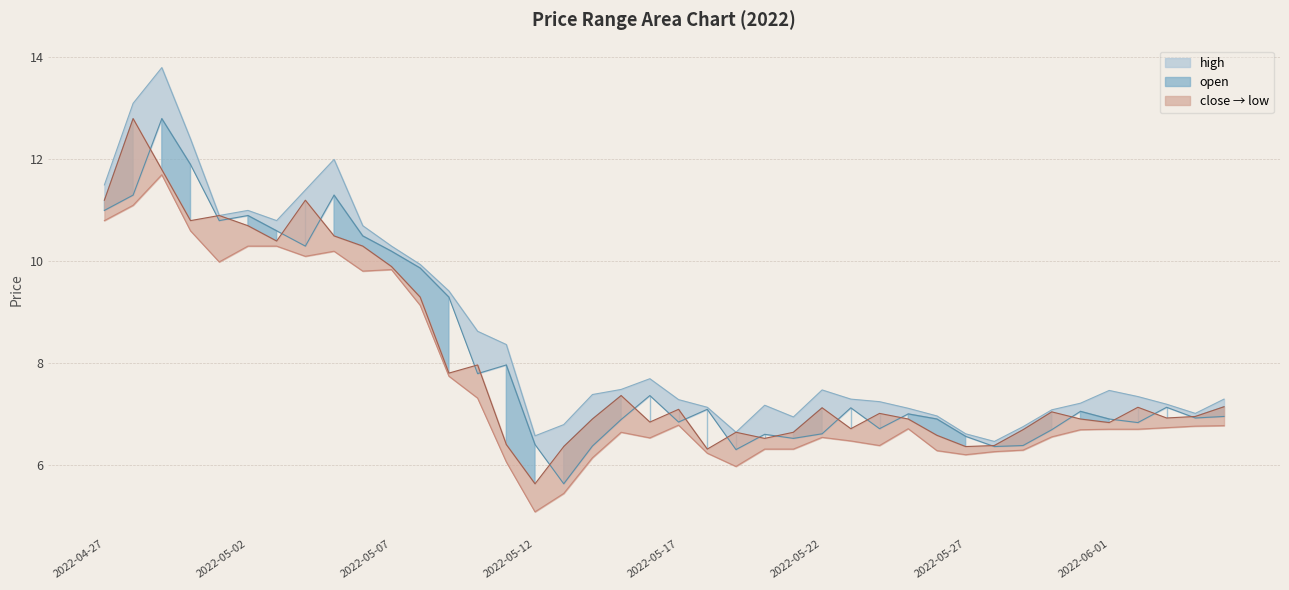

Which series has the widest spread of values?

high